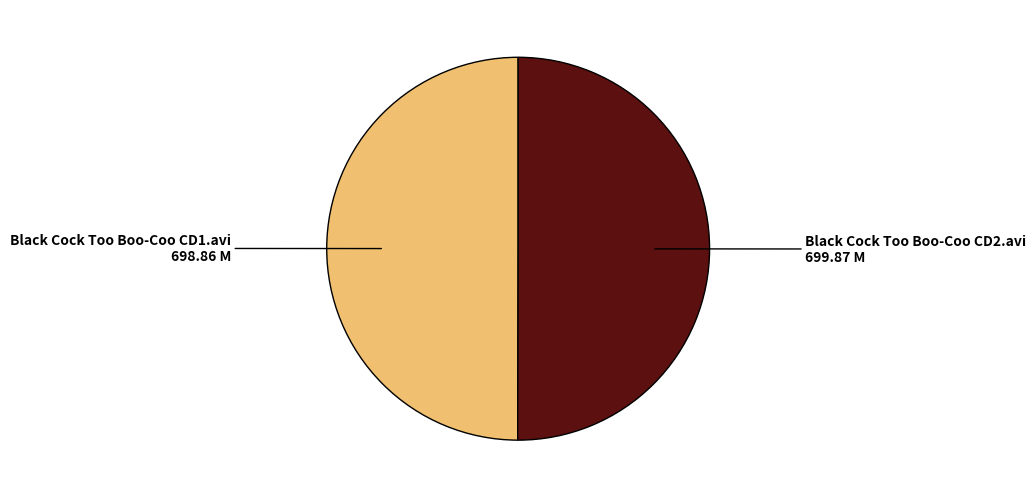

The Black Cock Too Boo-Coo CD2.avi slice represents 59% of the pie. True or false?

False